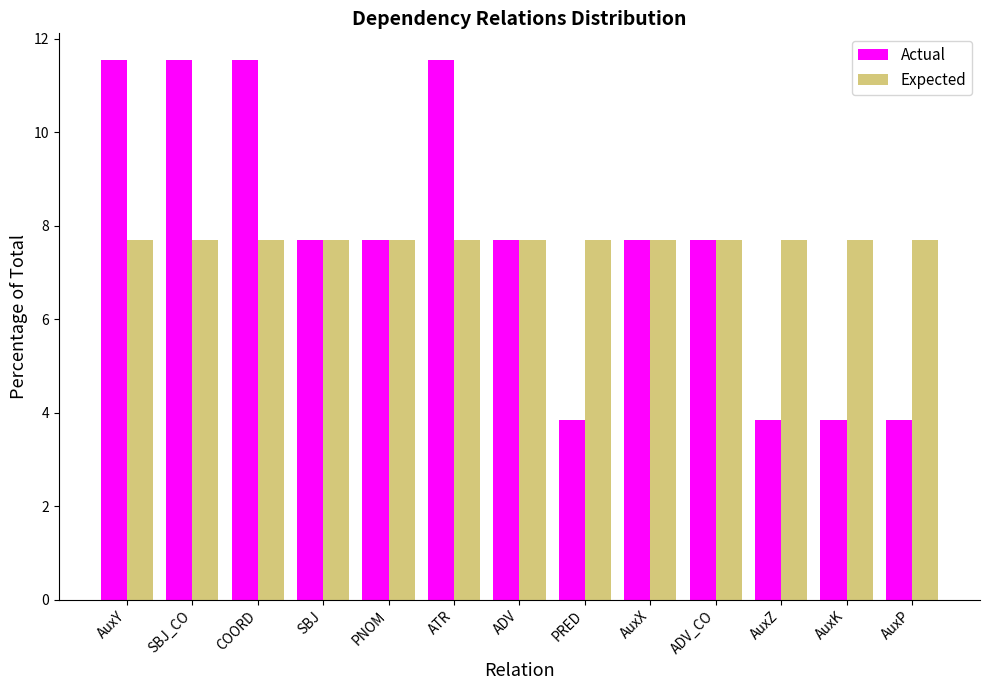

What is the minimum value for Expected?

7.7